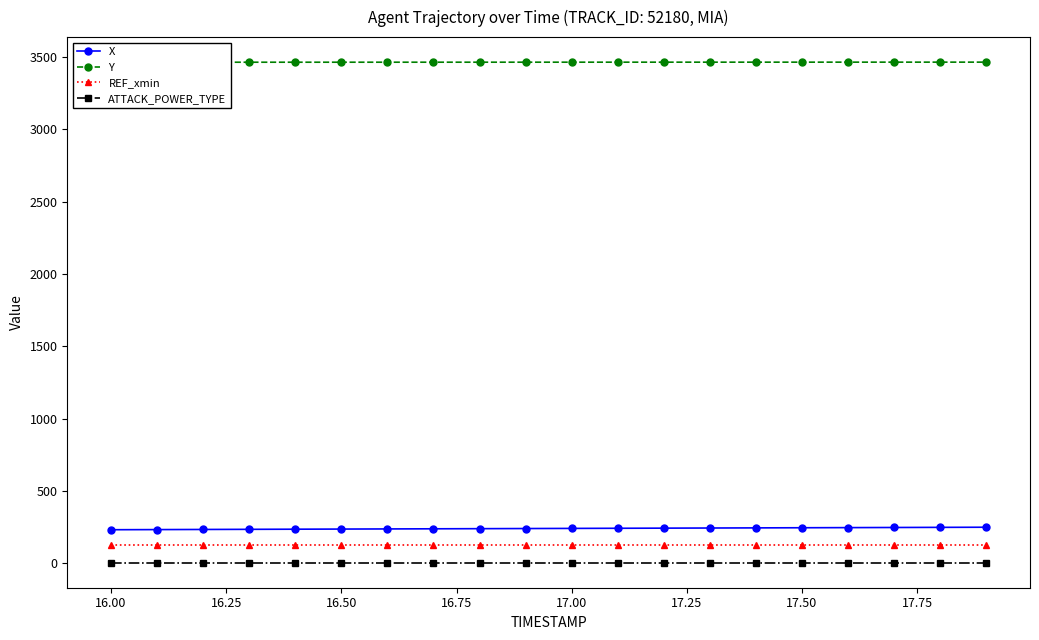

True or false: ATTACK_POWER_TYPE and Y cross at least once.

False